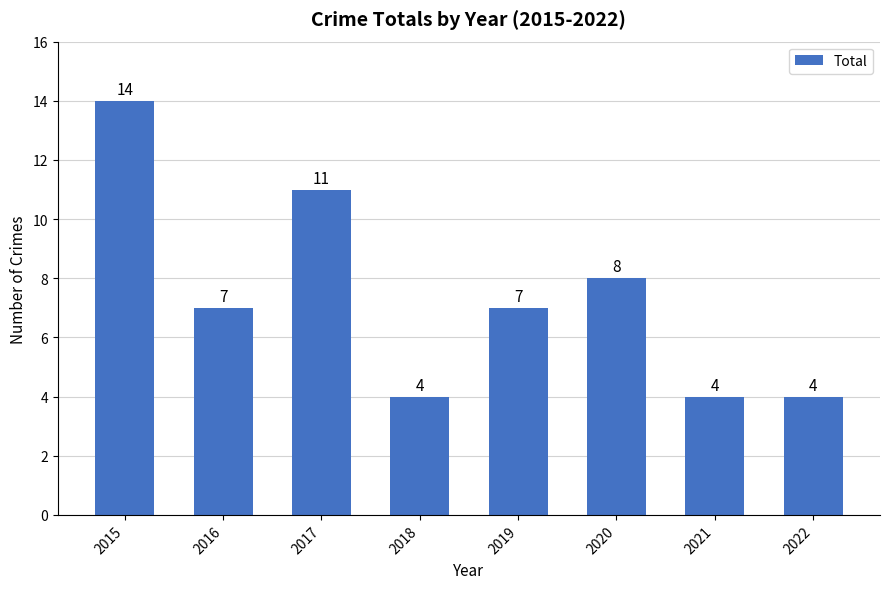

How many bars are there in total?

8